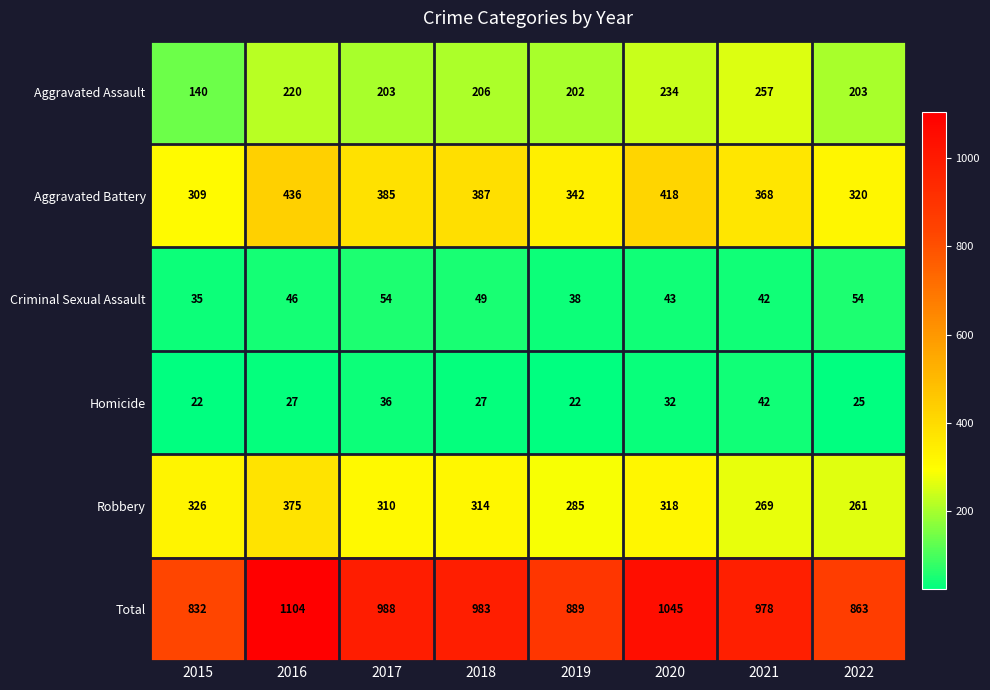

What is the difference between the maximum and second lowest values in the Total series?

241